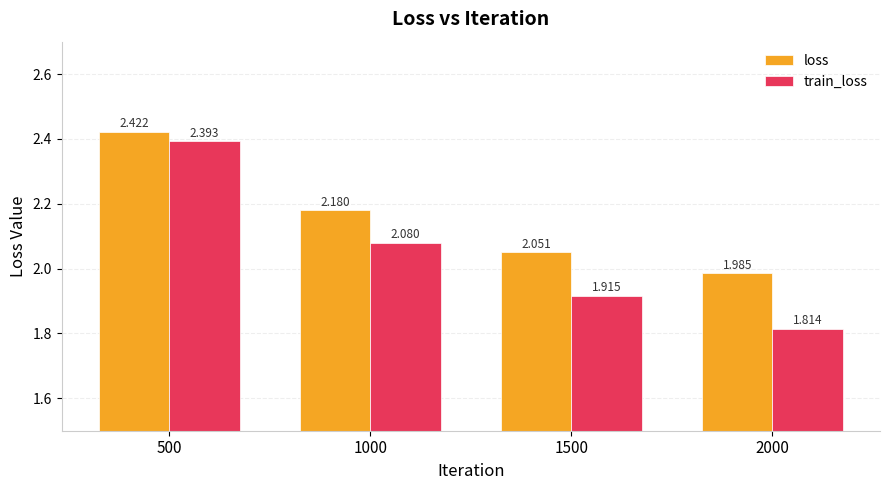

At which label does train_loss reach its peak?

500